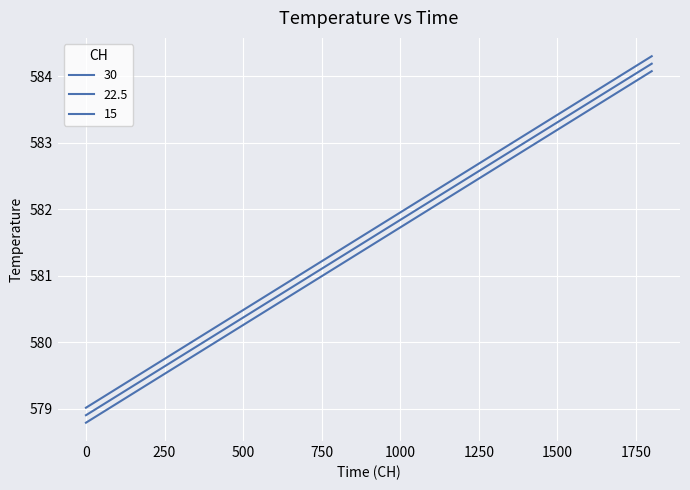

What is the difference between the maximum and minimum values in the 15 series?

5.3